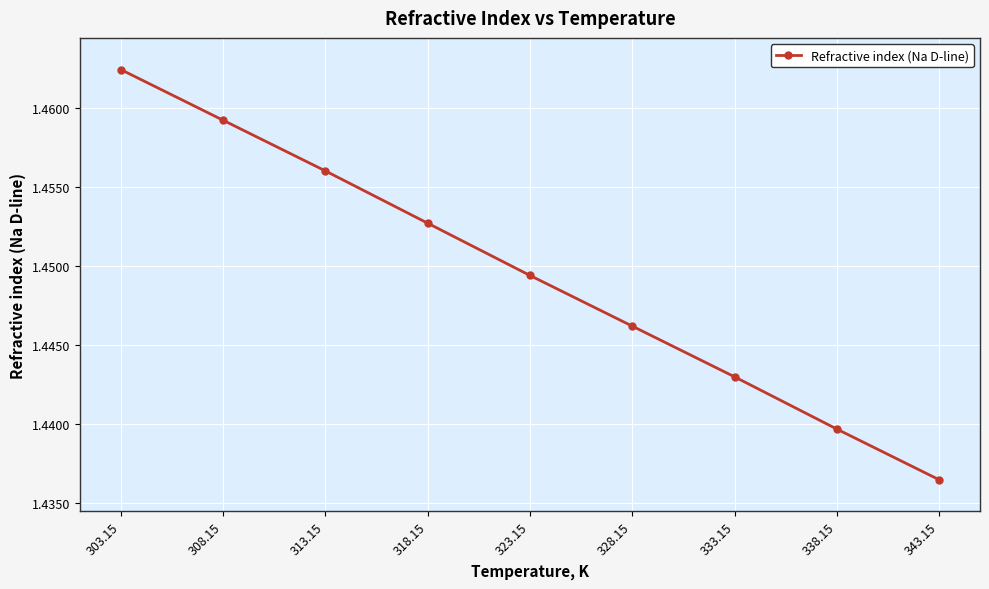

Is it true that the value at 303.15 is 0.7?

False